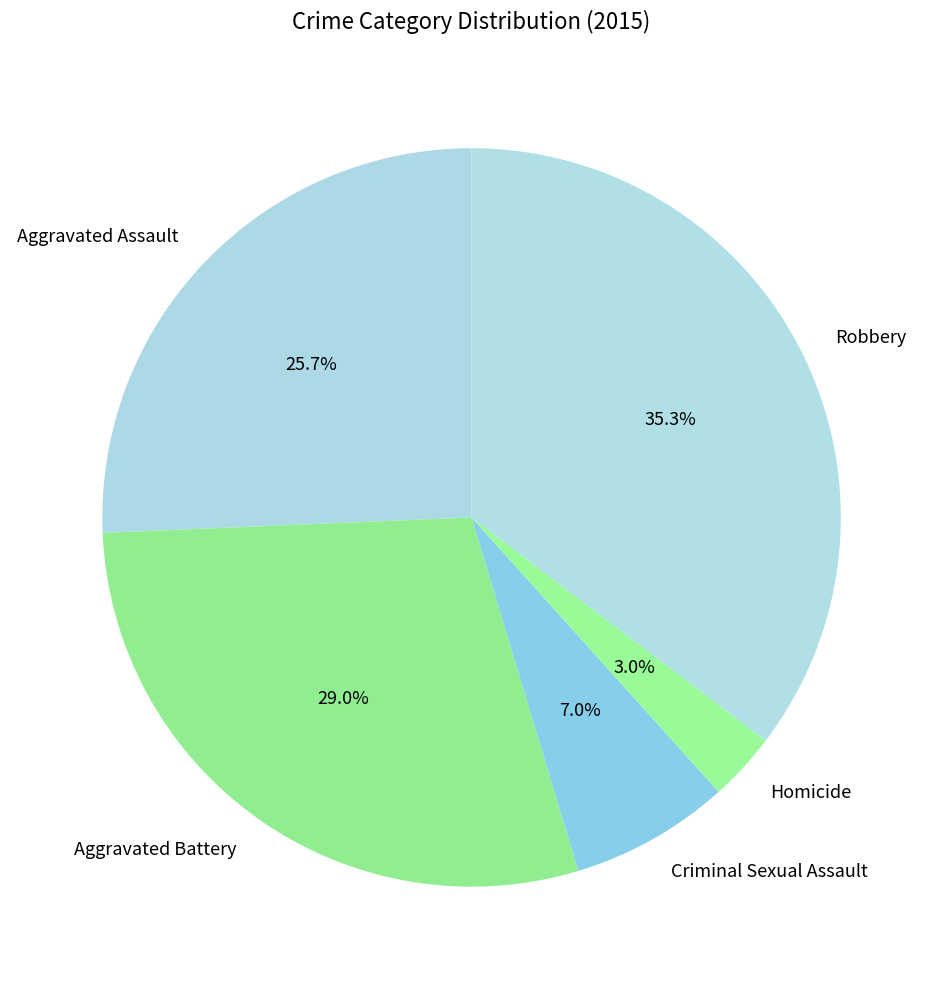

To the nearest percent, what portion does Criminal Sexual Assault represent?

7%